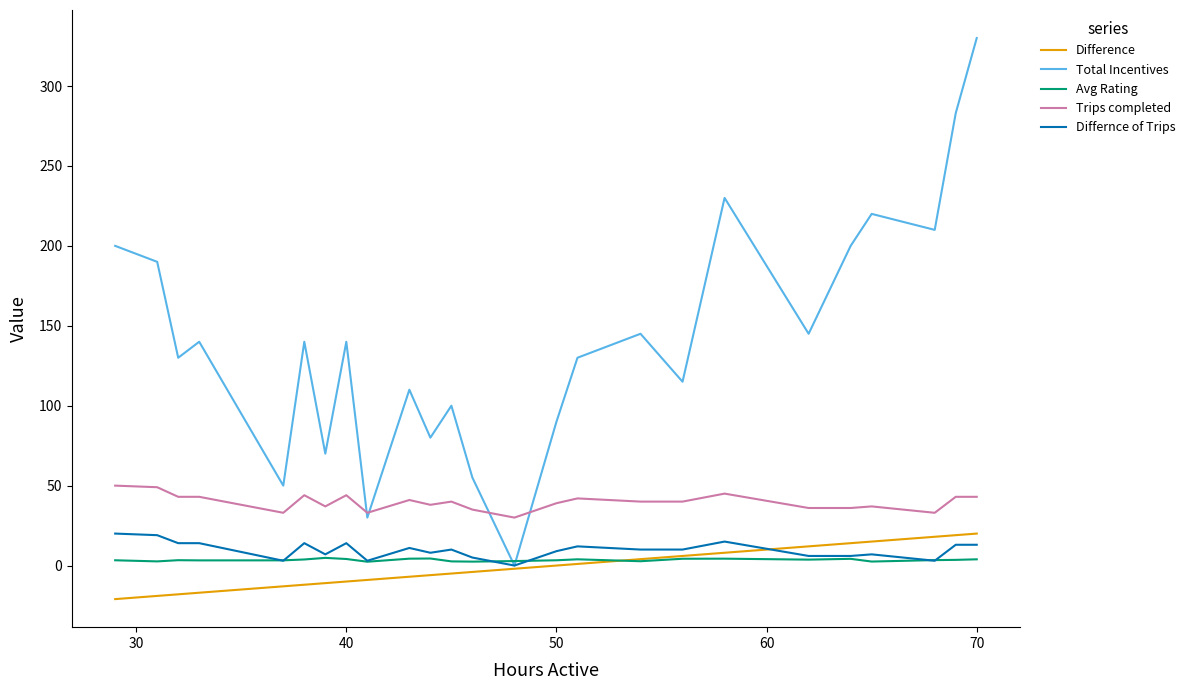

True or false: Differnce of Trips and Trips completed intersect in this chart.

False